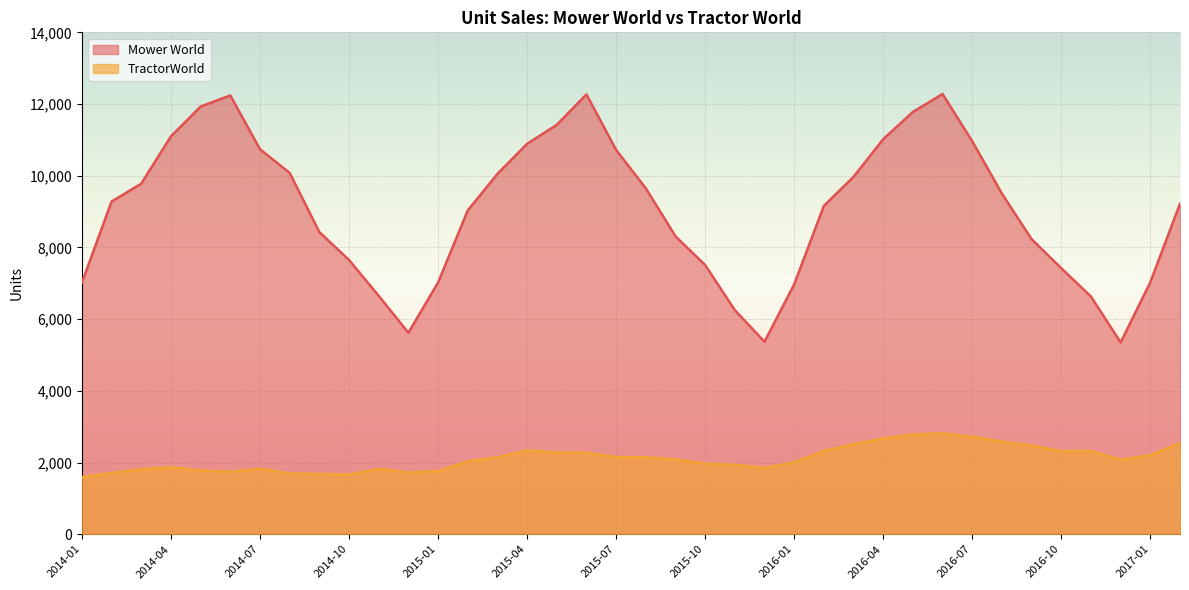

Which series has the widest spread of values?

Mower World